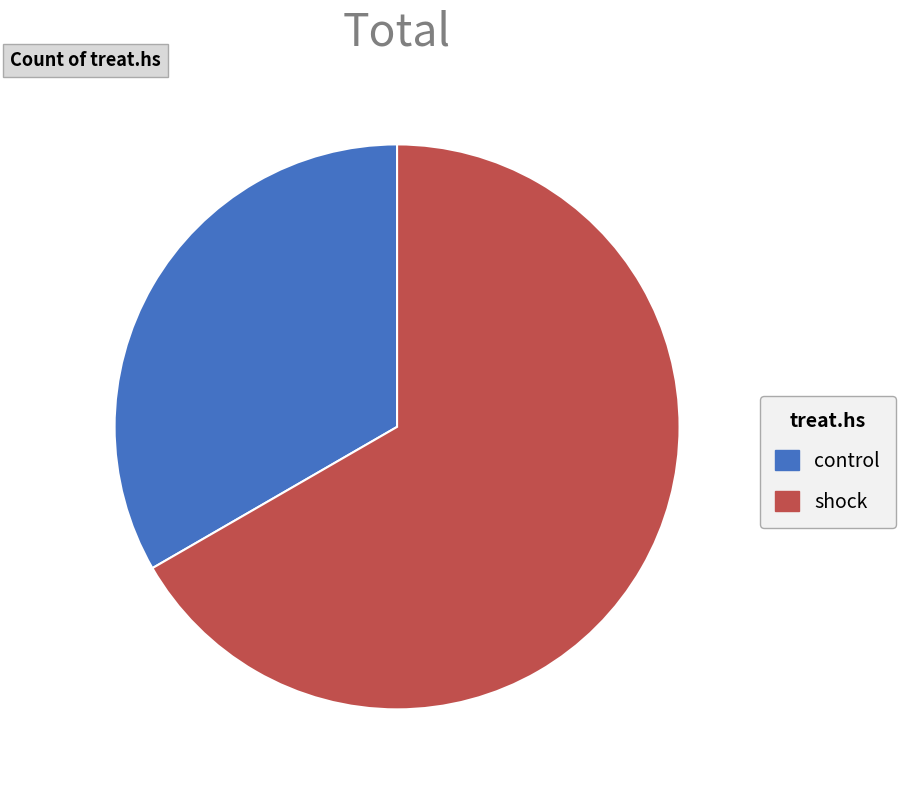

How many segments does this pie chart have?

2